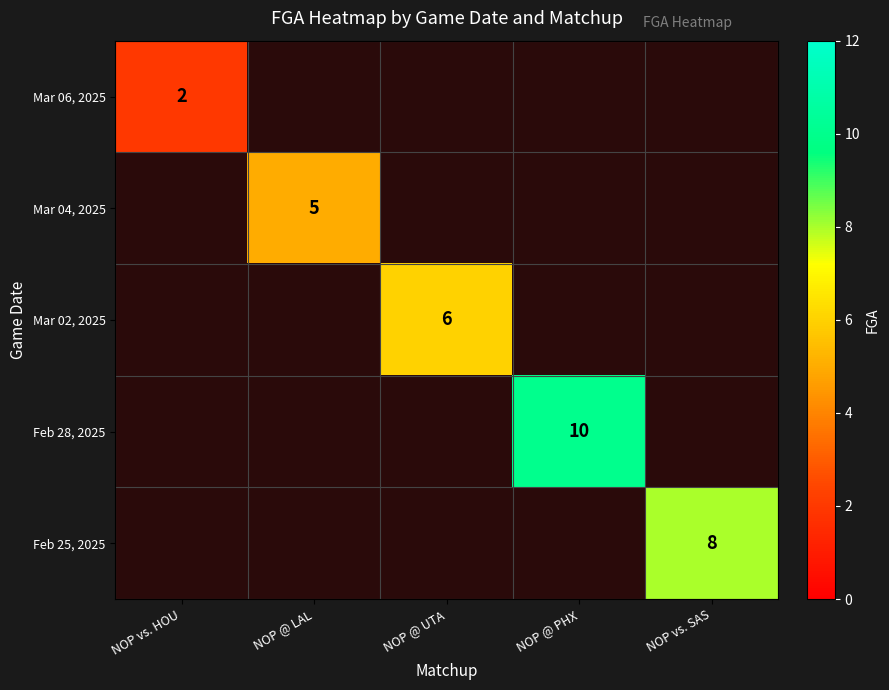

The Mar 06, 2025 series shows 2 at NOP vs. HOU. True or false?

True